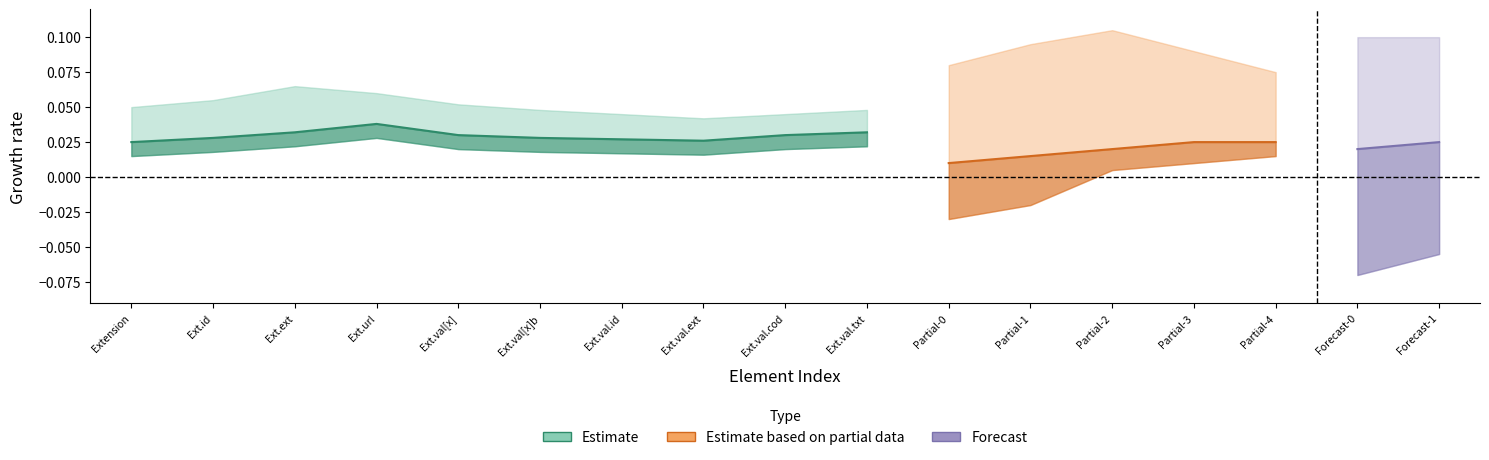

True or false: Base Min and Min intersect in this chart.

False